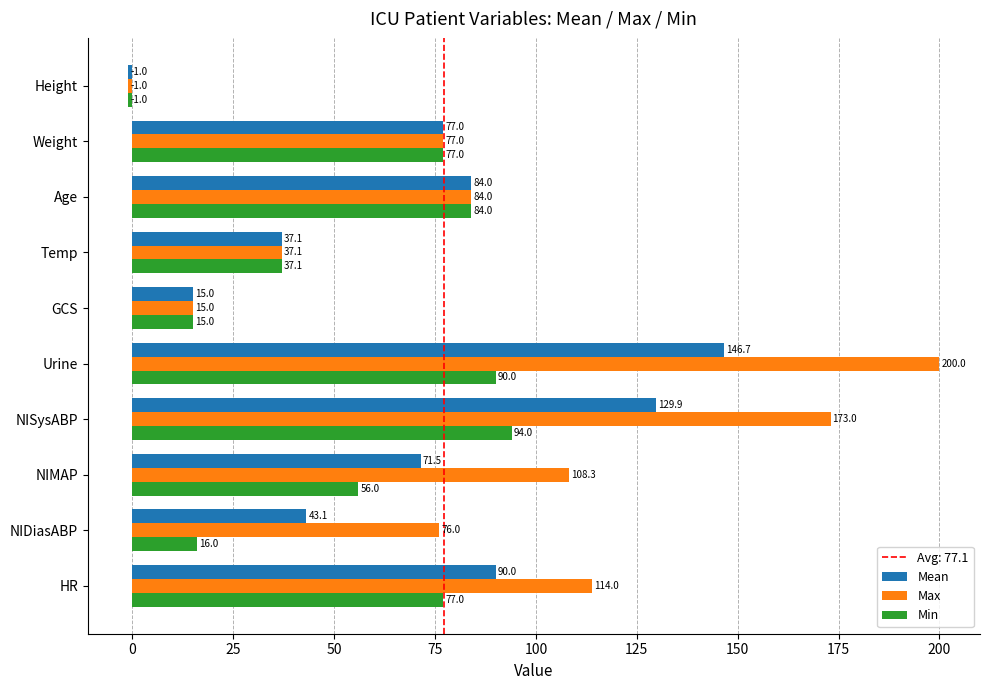

At which label is Max closest to 99?

NIMAP